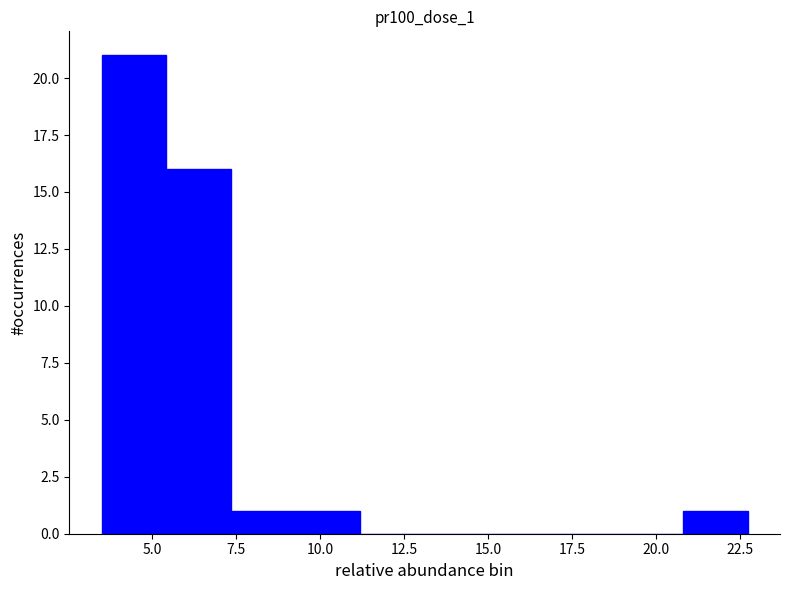

Around what value on the x-axis is the tallest bar? Give the approximate position of its centre, as read against the axis.

4.5